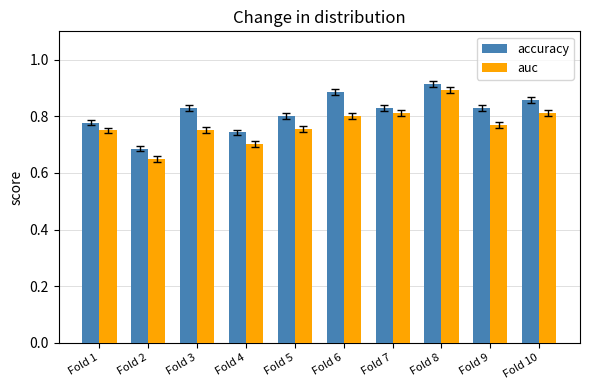

Are the bars horizontal?

No